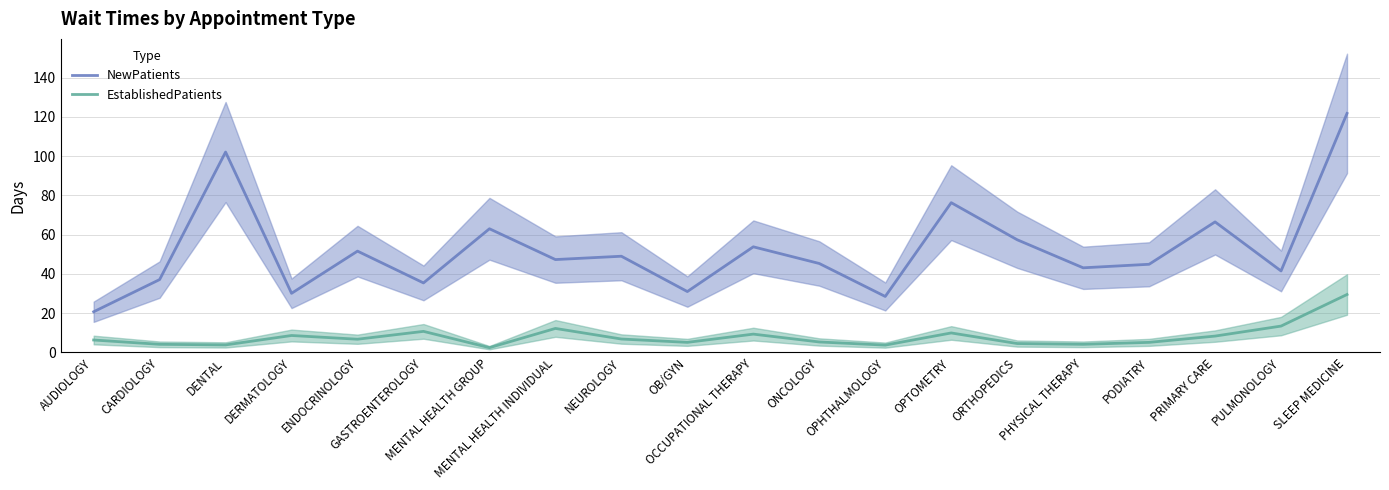

Reading left to right, extract all data points from this chart.

NewPatients: AUDIOLOGY=20.7	CARDIOLOGY=37.1	DENTAL=102.1	DERMATOLOGY=30.1	ENDOCRINOLOGY=51.6	GASTROENTEROLOGY=35.4	MENTAL HEALTH GROUP=63.0	MENTAL HEALTH INDIVIDUAL=47.3	NEUROLOGY=49.0	OB/GYN=31.0	OCCUPATIONAL THERAPY=53.8	ONCOLOGY=45.3	OPHTHALMOLOGY=28.5	OPTOMETRY=76.3	ORTHOPEDICS=57.4	PHYSICAL THERAPY=43.1	PODIATRY=44.9	PRIMARY CARE=66.5	PULMONOLOGY=41.5	SLEEP MEDICINE=121.8
EstablishedPatients: AUDIOLOGY=6.3	CARDIOLOGY=4.1	DENTAL=3.8	DERMATOLOGY=8.6	ENDOCRINOLOGY=6.7	GASTROENTEROLOGY=10.7	MENTAL HEALTH GROUP=2.4	MENTAL HEALTH INDIVIDUAL=12.2	NEUROLOGY=6.8	OB/GYN=5.1	OCCUPATIONAL THERAPY=9.3	ONCOLOGY=5.3	OPHTHALMOLOGY=3.7	OPTOMETRY=9.9	ORTHOPEDICS=4.5	PHYSICAL THERAPY=4.1	PODIATRY=5.1	PRIMARY CARE=8.3	PULMONOLOGY=13.4	SLEEP MEDICINE=29.5